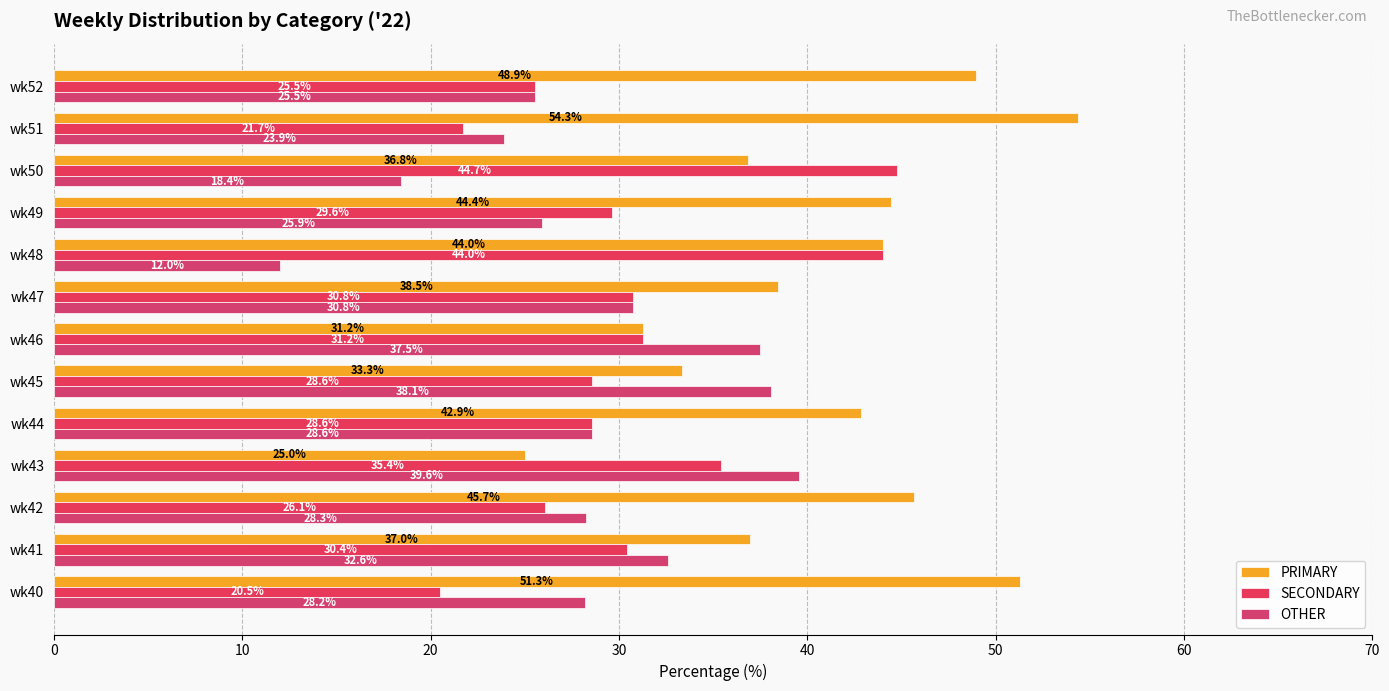

At which label is SECONDARY closest to 32?

wk46